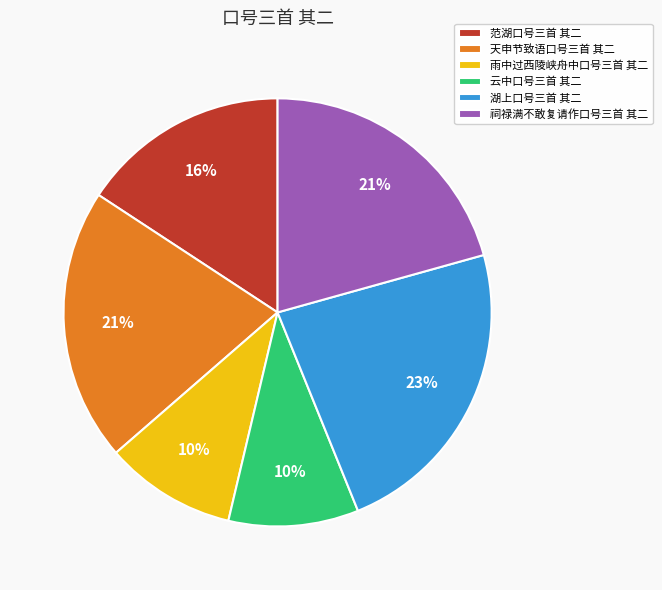

To the nearest percent, what portion does 雨中过西陵峡舟中口号三首 其二 represent?

10%